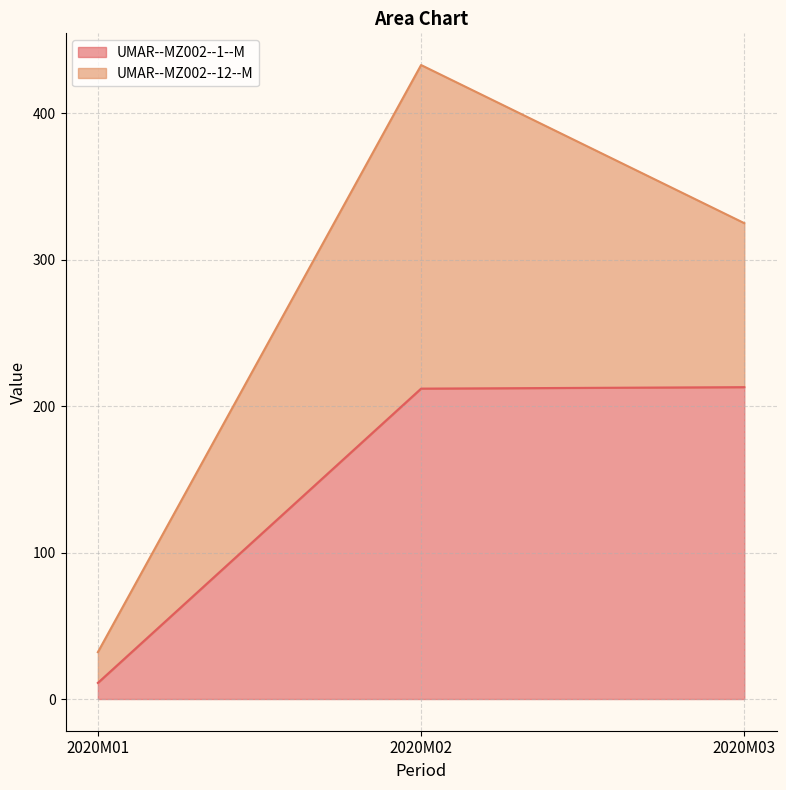

List the labels in order of value, smallest first.

2020M01, 2020M02, 2020M03